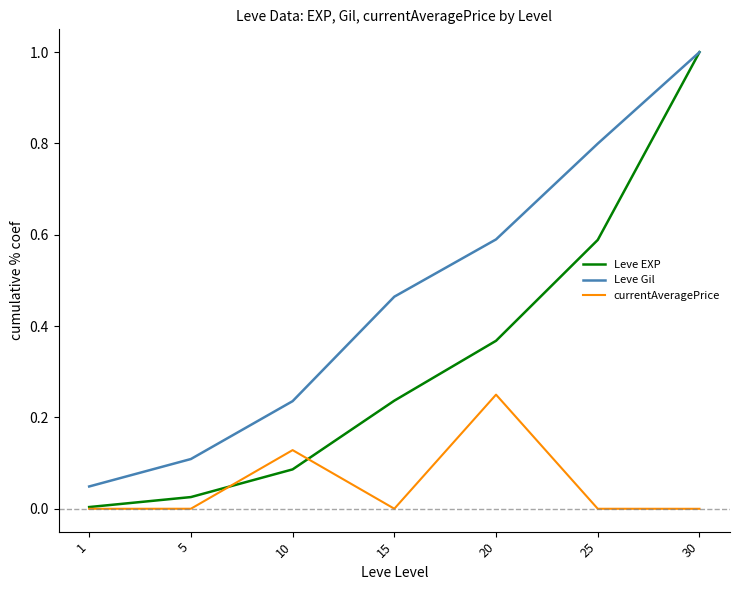

What is the highest value of the Leve Gil series?

1.0